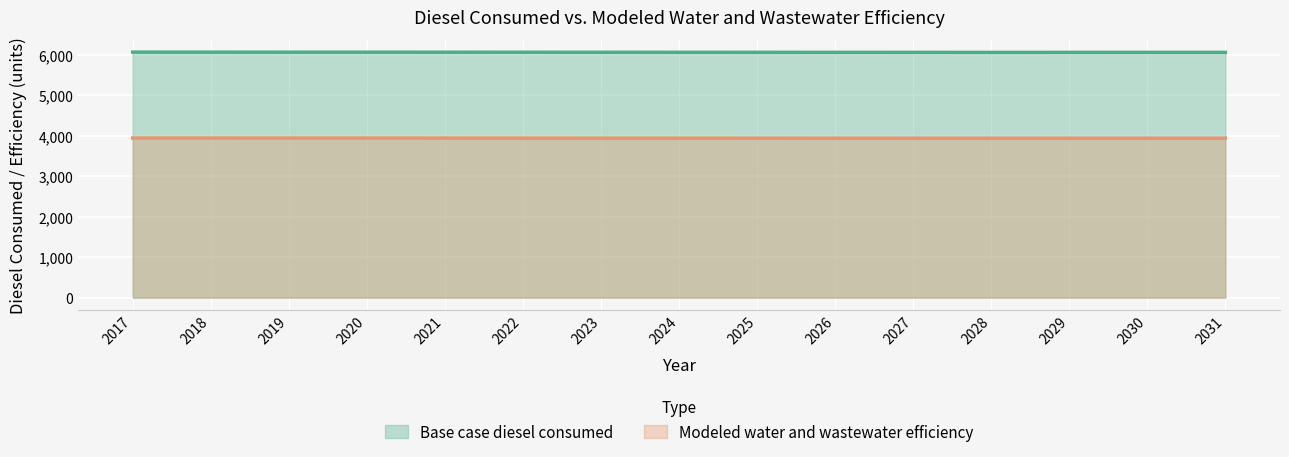

Which series has the largest total across all categories?

Base case diesel consumed